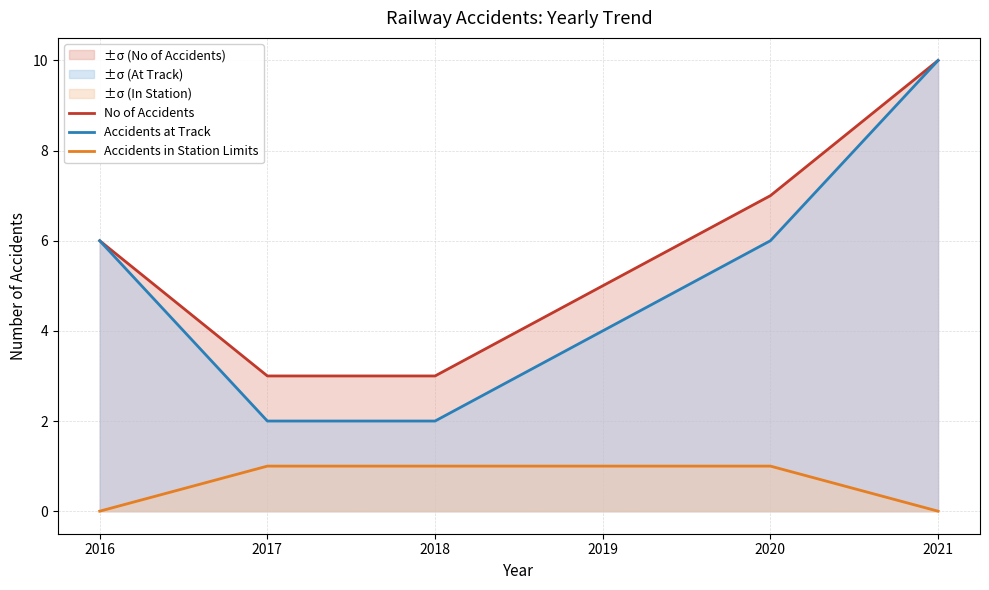

Is the value of No of Accidents at 2020 greater than the value of Accidents in Station Limits at 2020?

Yes